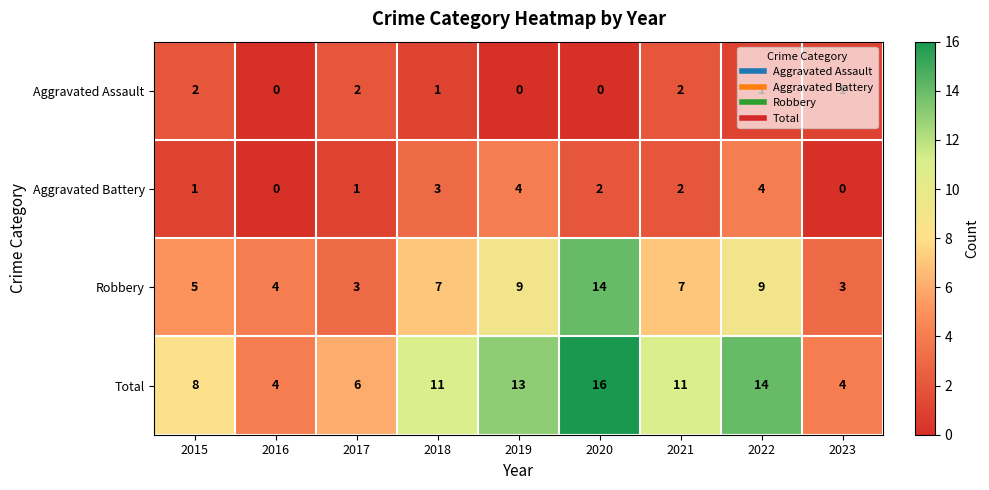

True or false: Robbery has a value of 2 at 2016.

False